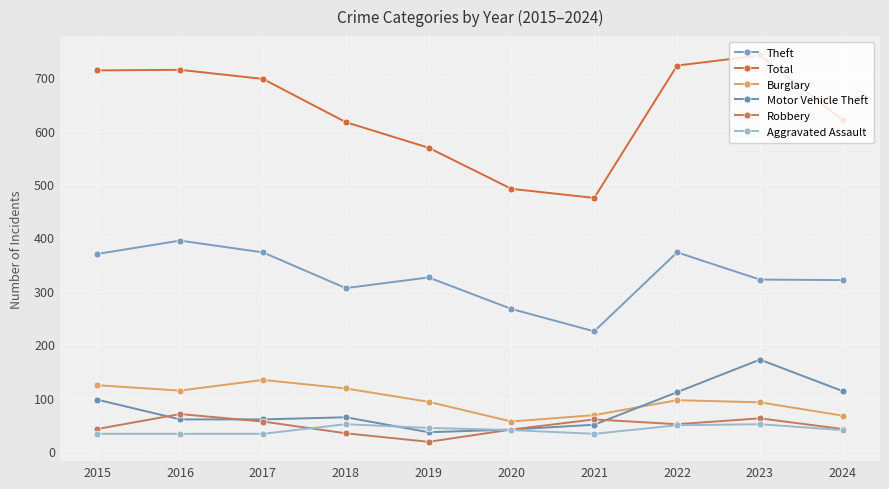

In Theft, how many points are lower than both neighbors (excluding endpoints)?

2